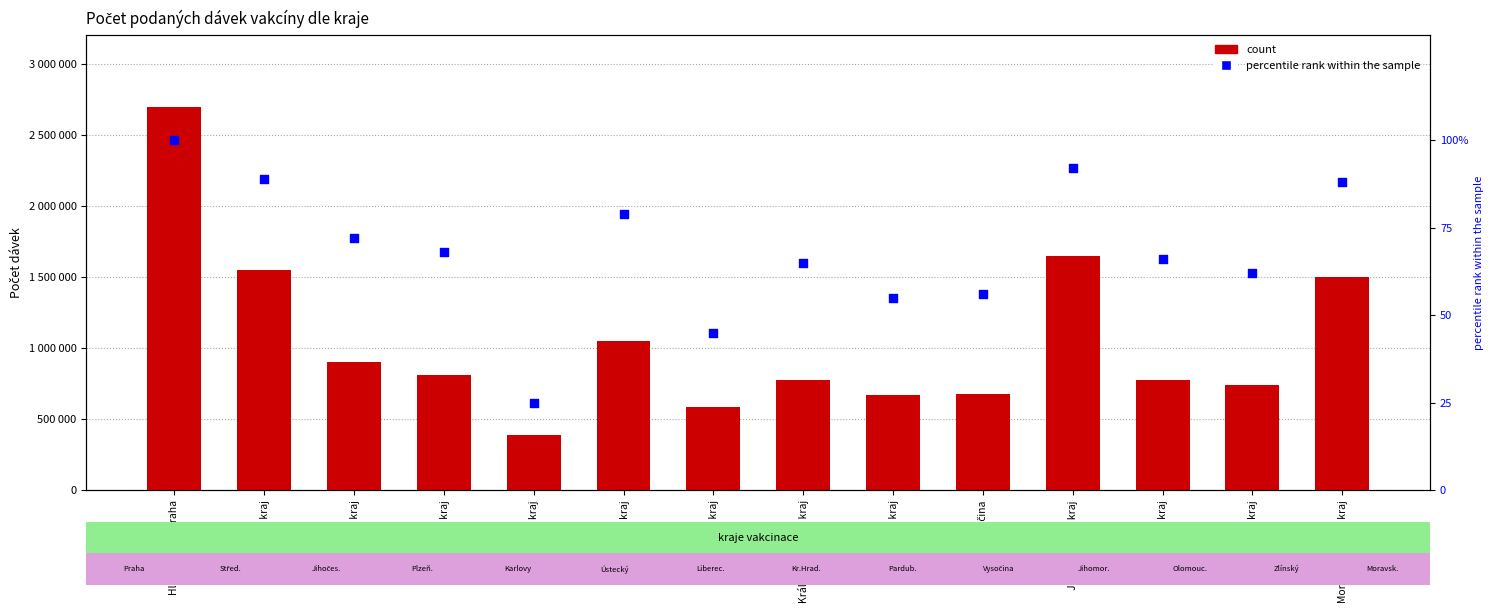

What are all the series names shown in the legend?

count, percentile rank within the sample